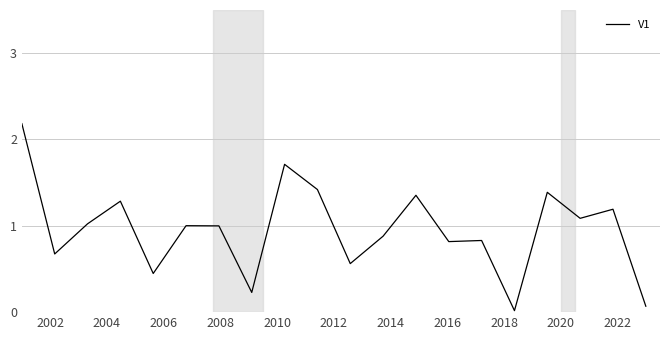

How many categories are shown in the chart?

20